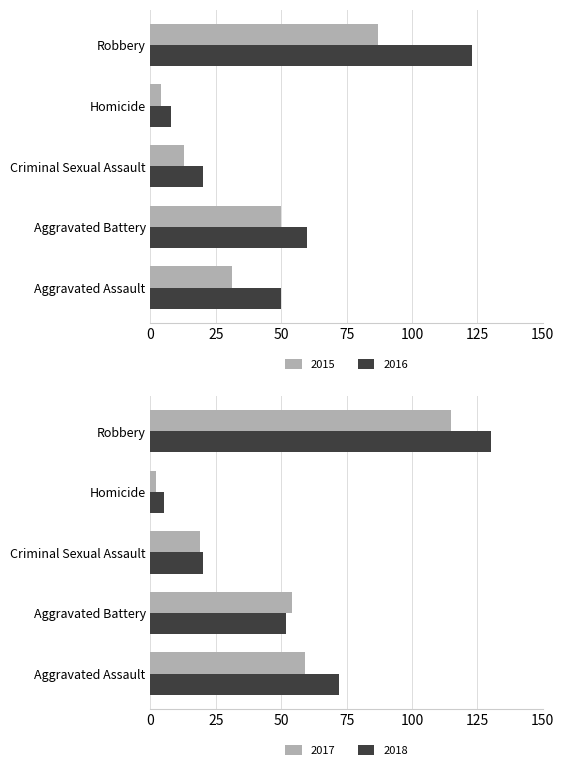

Which series changed the most between Homicide and Robbery?

2018